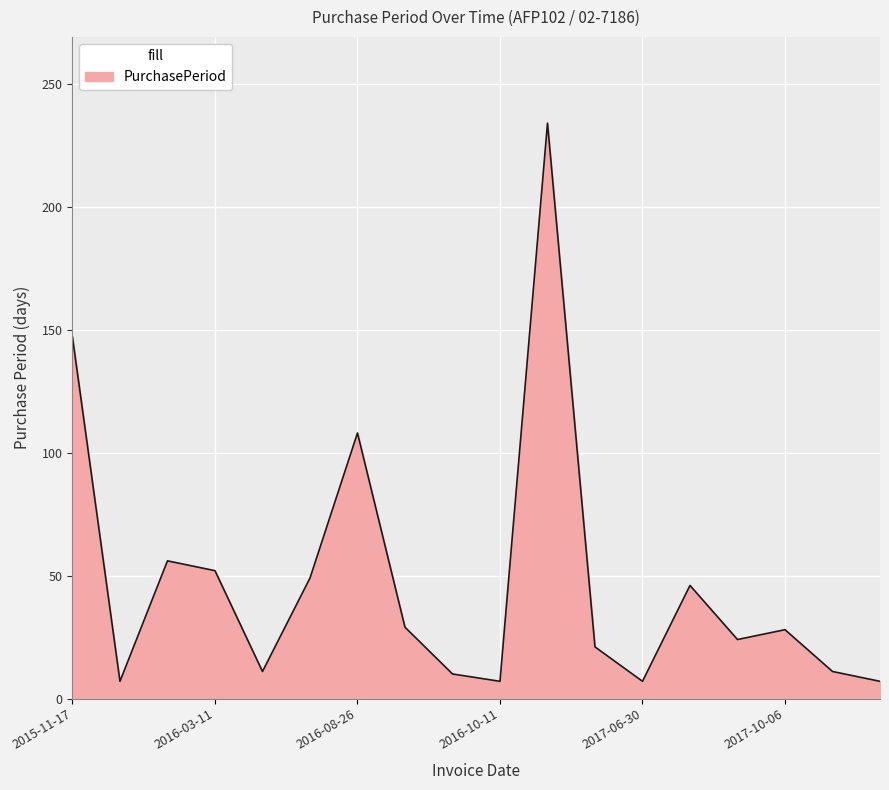

What is the smallest value displayed?

7